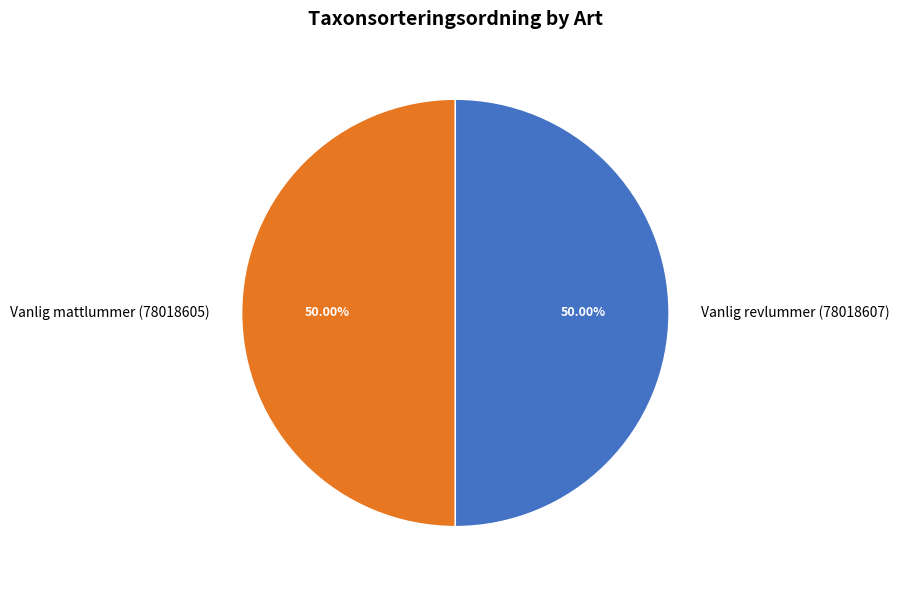

What is the ratio of the value at Vanlig revlummer (78018607) to the value at Vanlig mattlummer (78018605)?

1.0